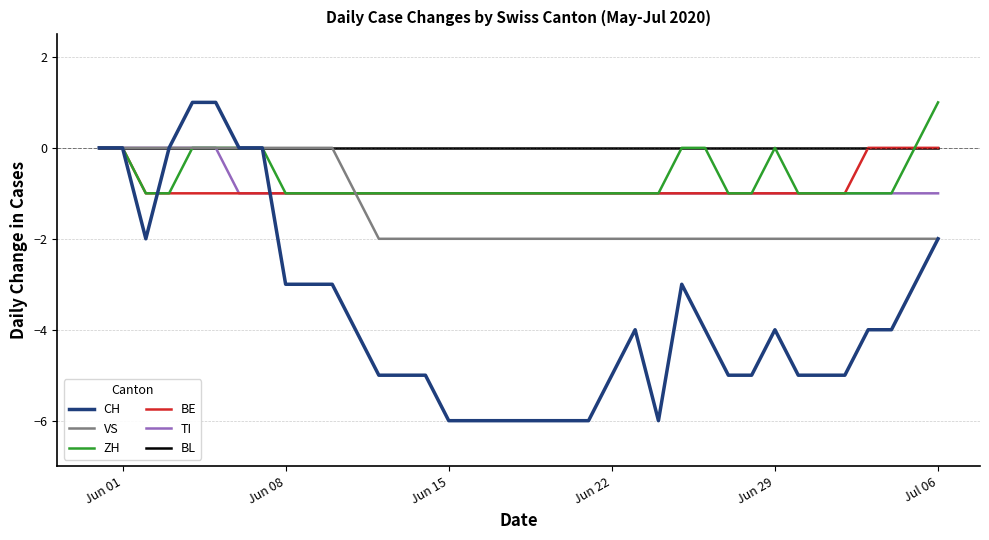

What are all the series names shown in the legend?

CH, VS, ZH, BE, TI, BL